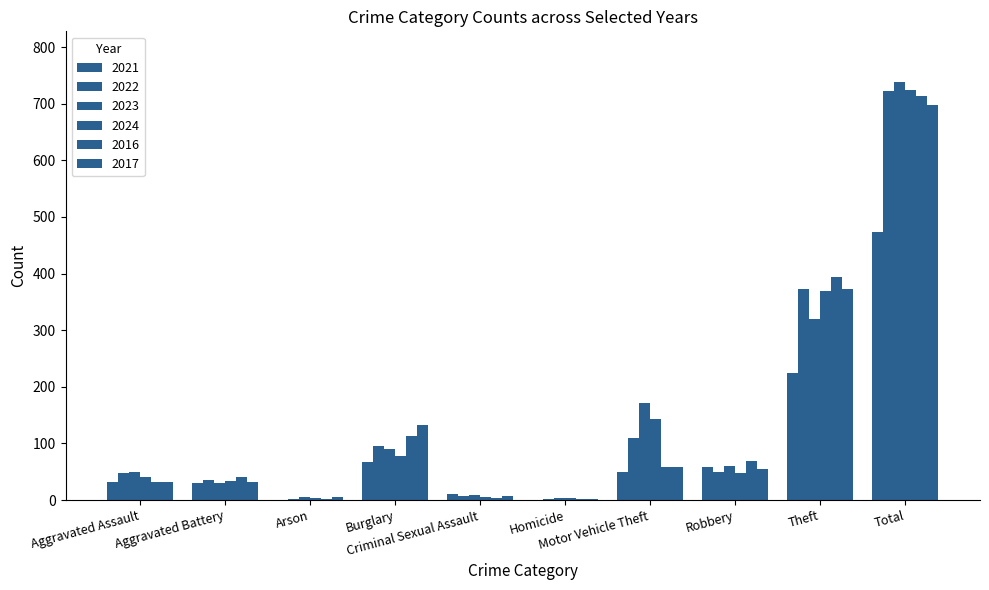

Count the number of data series in this chart.

6